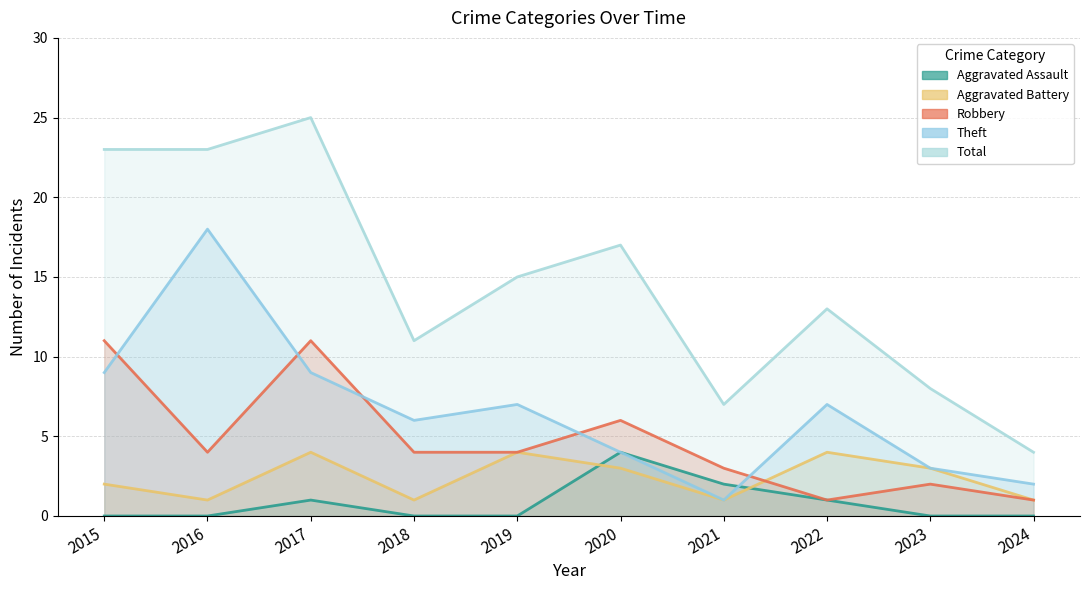

At which category does the chart reach its minimum across all series?

2015